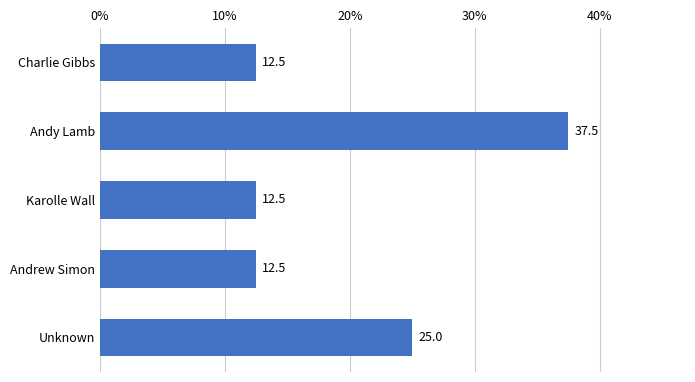

What is the smallest value displayed?

12.5